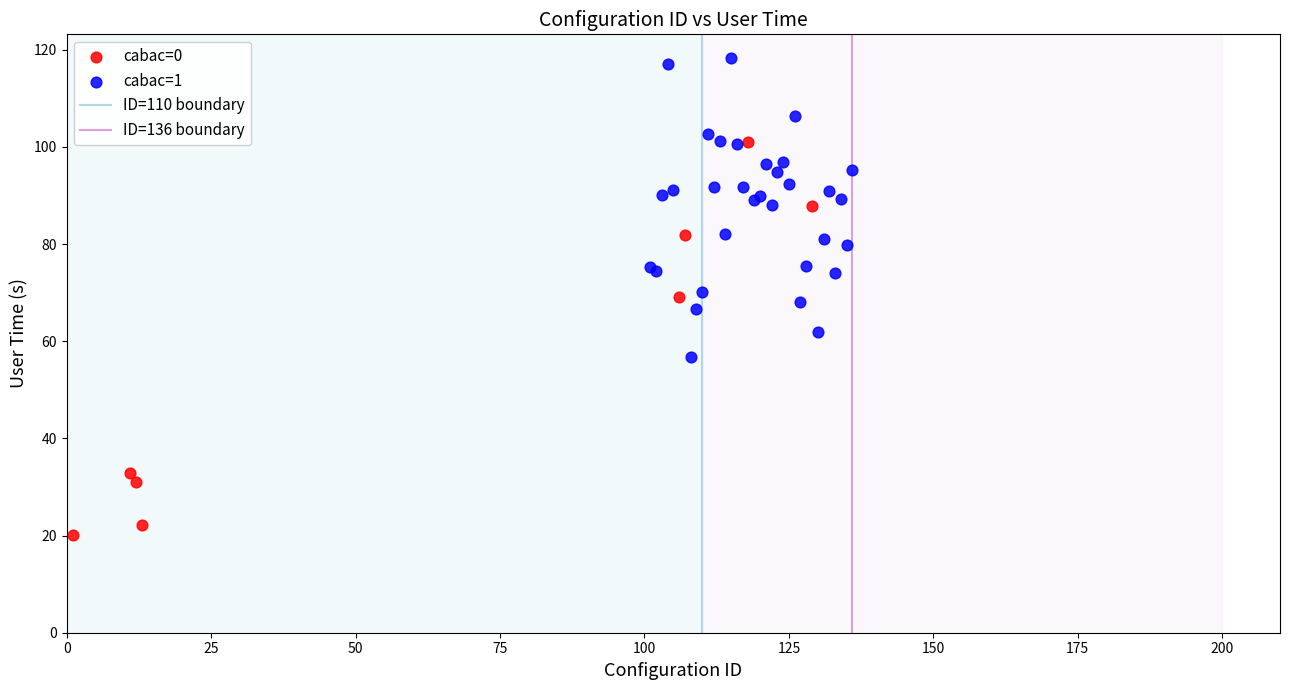

Which series contains the lowest Y value?

cabac=0